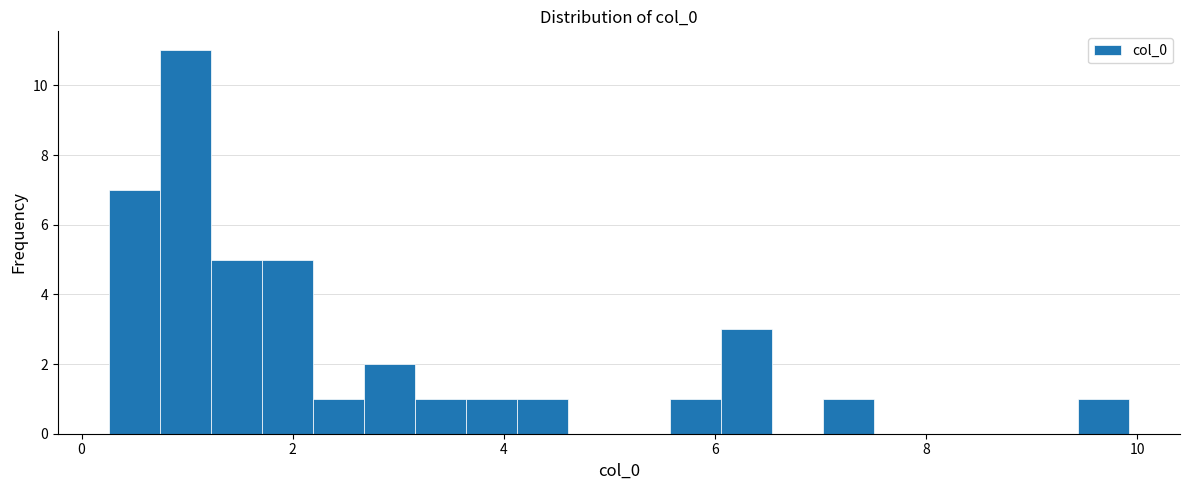

Read against the x-axis, roughly where is the centre of the tallest bar?

1.0